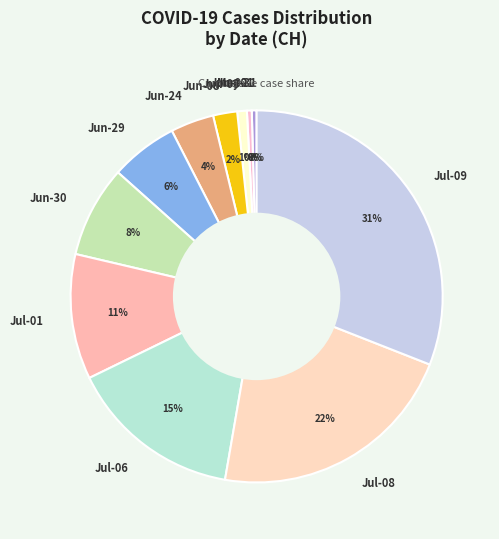

The Jun-03 slice represents 11% of the pie. True or false?

False